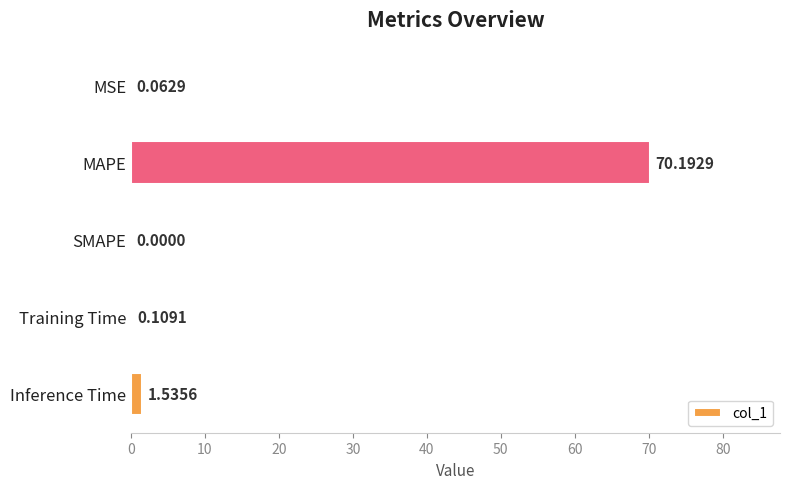

Where is the data nearest to the value 35?

Inference Time